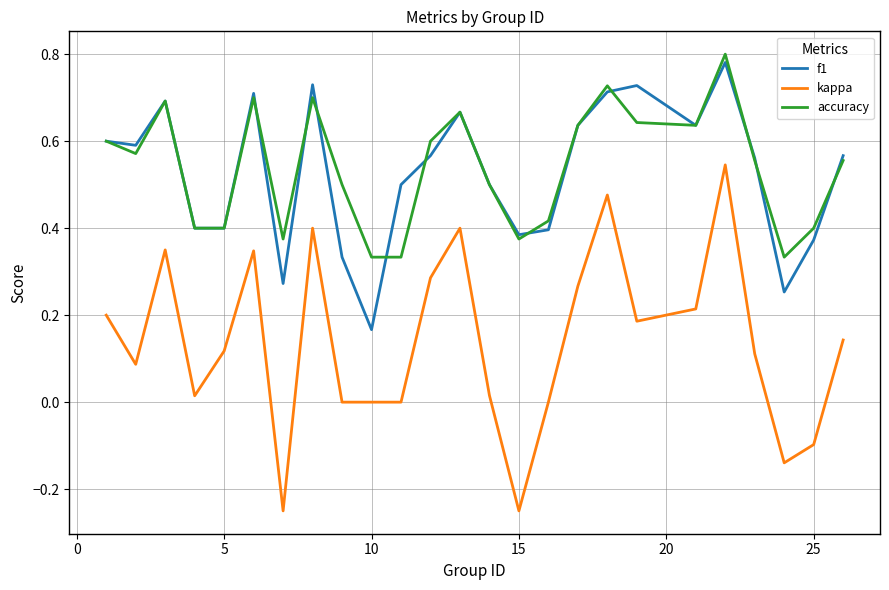

Which series has the widest spread of values?

kappa